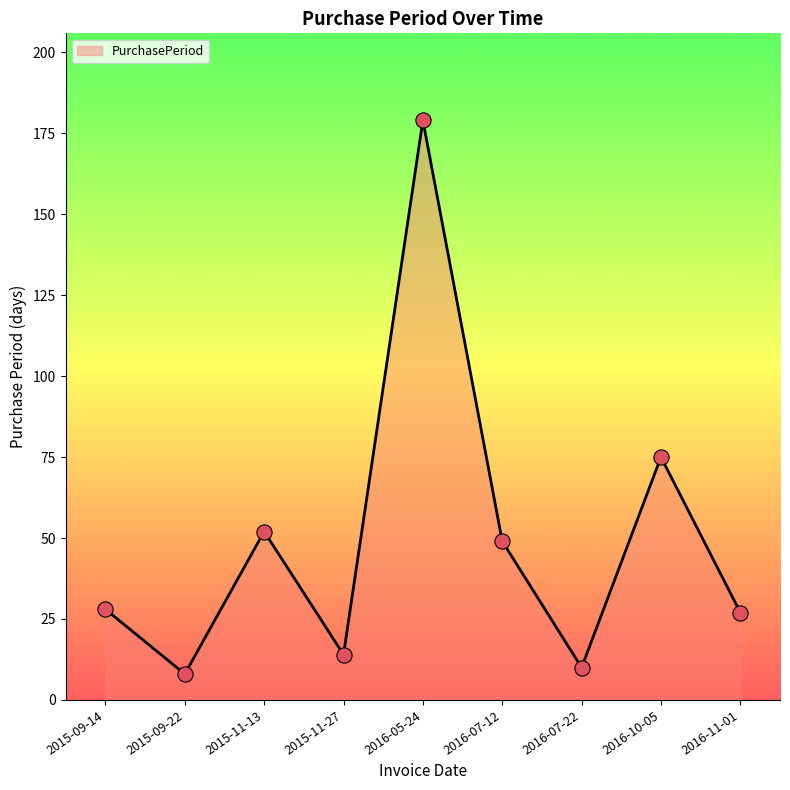

Approximately how many times larger is the value at 2016-05-24 compared to 2016-11-01?

6.6